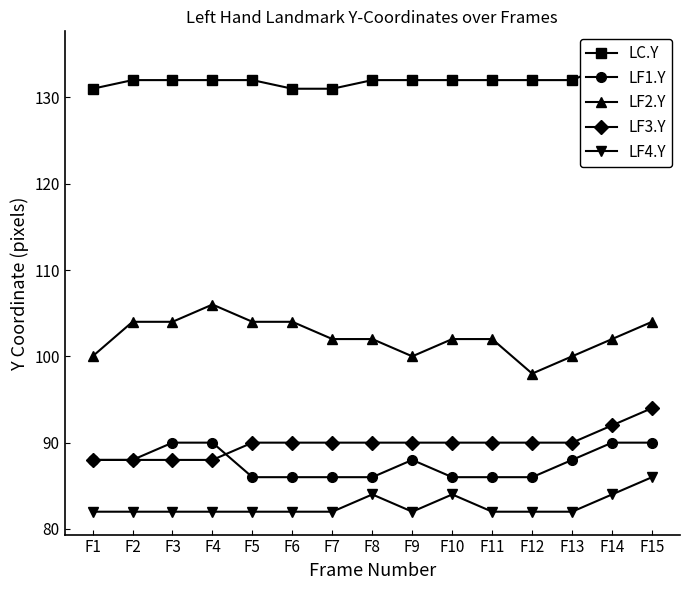

What is the value of the LF1.Y point at the 9th from the left?

88